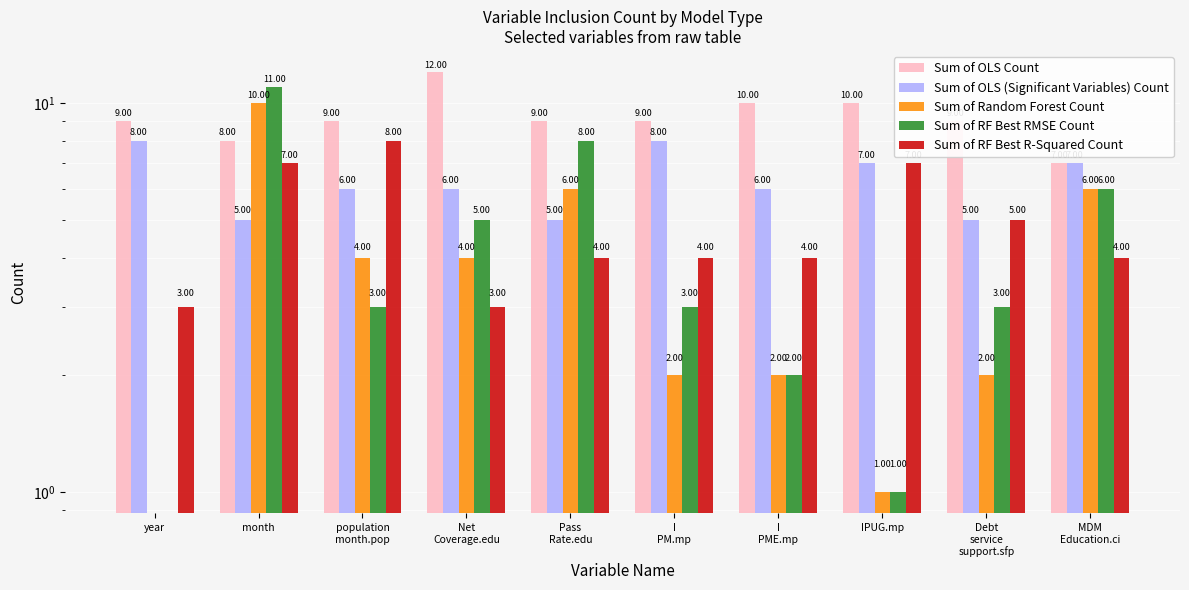

What is the sum of all Sum of Random Forest Count values?

37